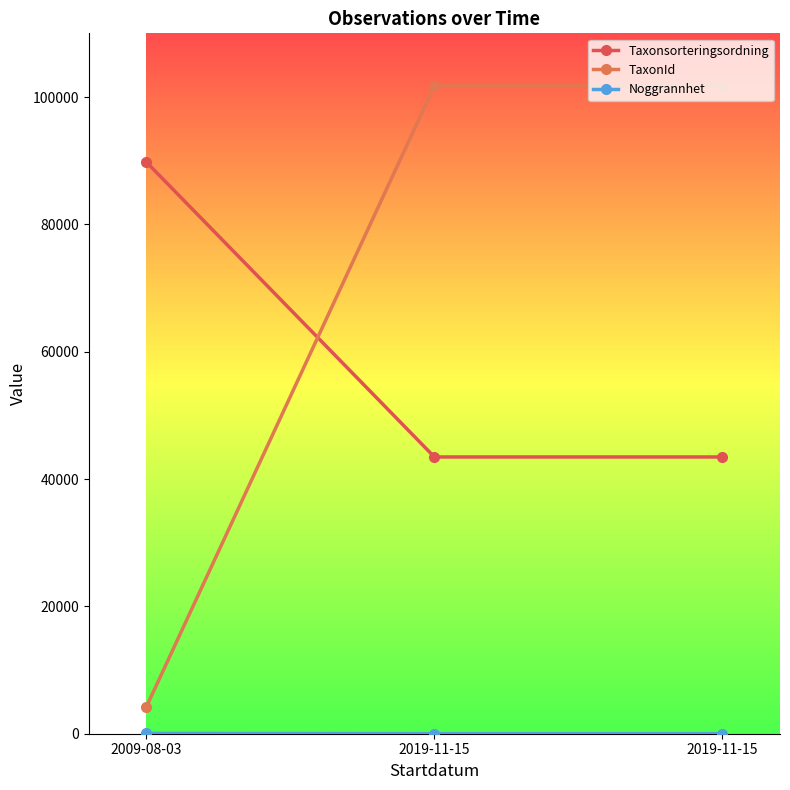

How many lines are shown in the chart?

3